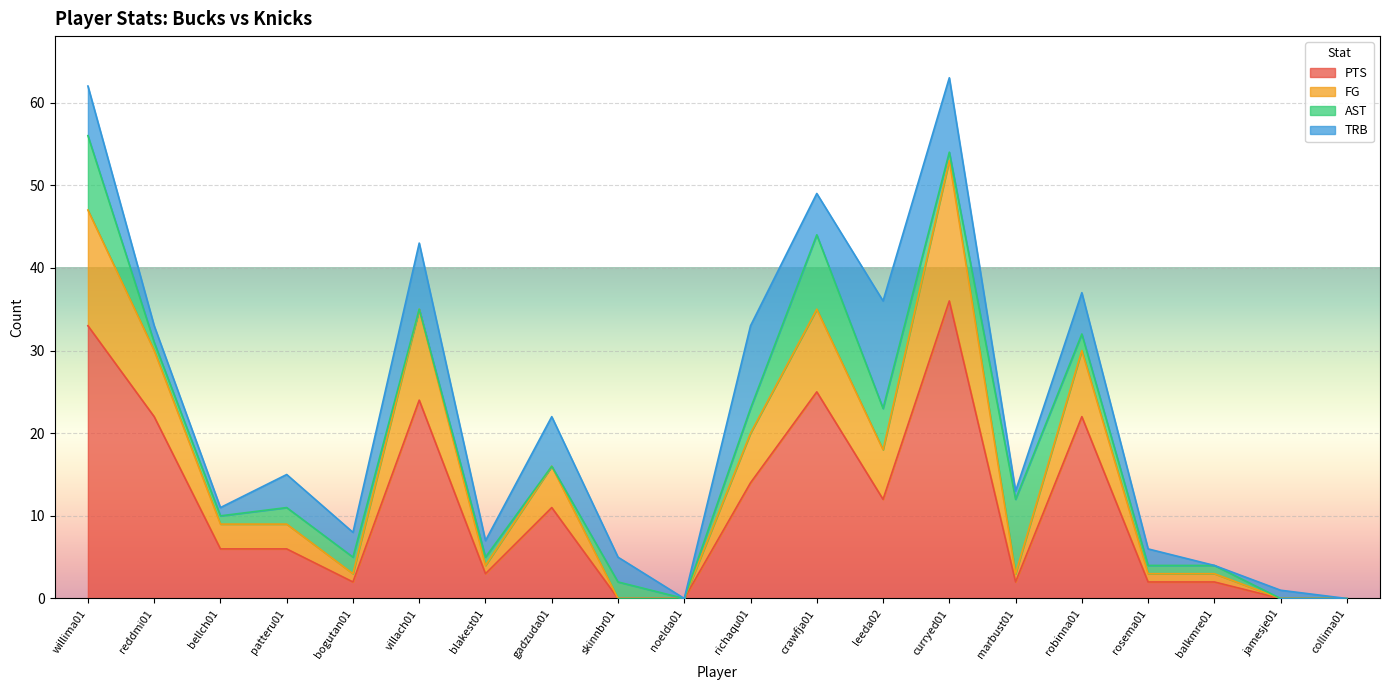

True or false: FG has a value of 0 at noelda01.

True